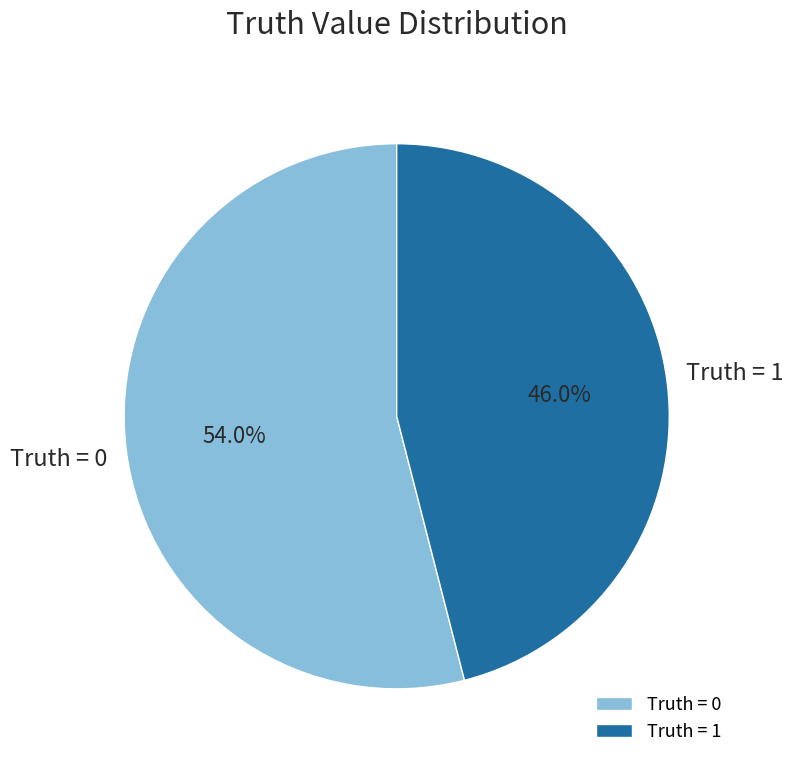

Rank the categories by value from highest to lowest.

Truth = 0, Truth = 1